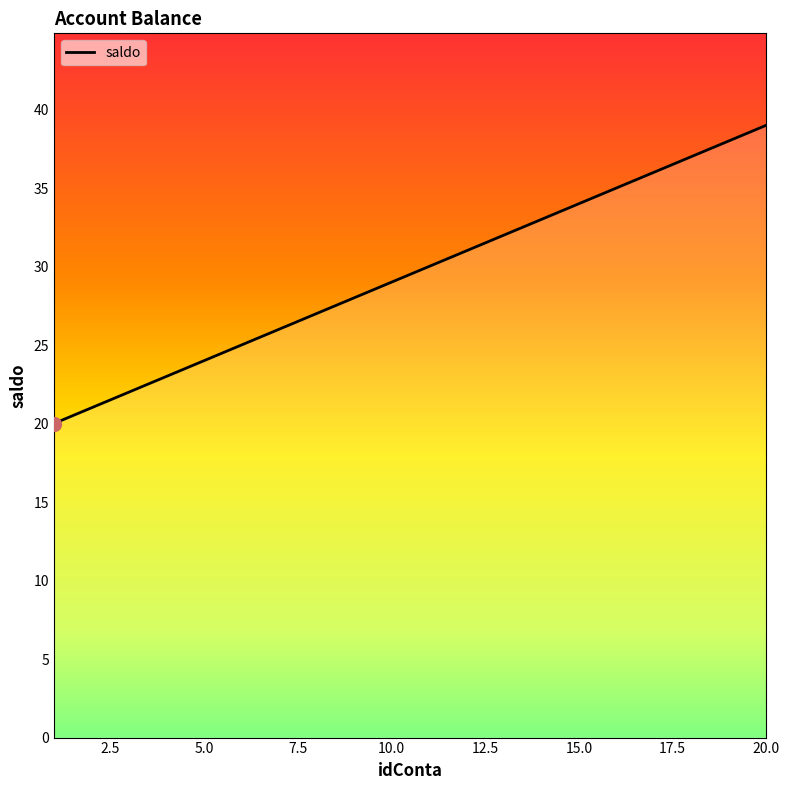

What is the smallest value displayed?

20